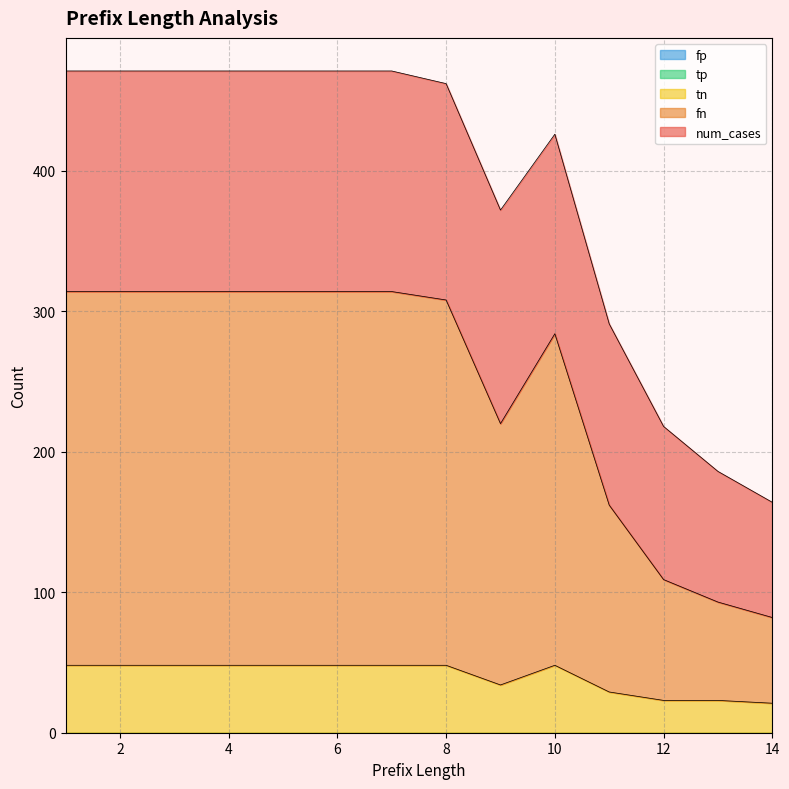

What is the difference between the maximum and second lowest values in the tn series?

25